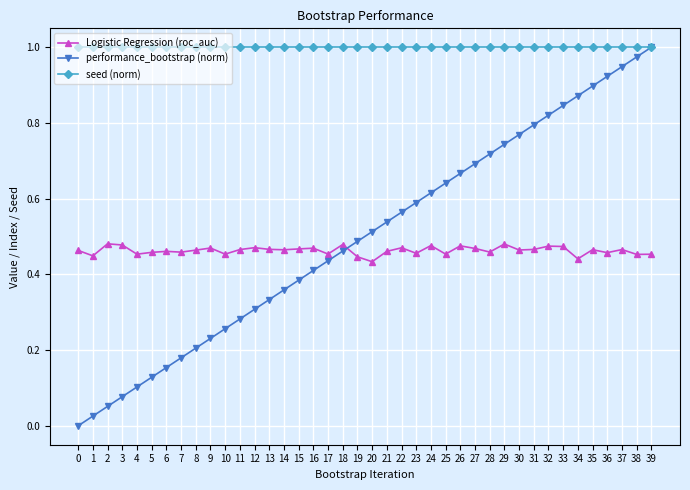

At how many categories does at least one series exceed 0?

40